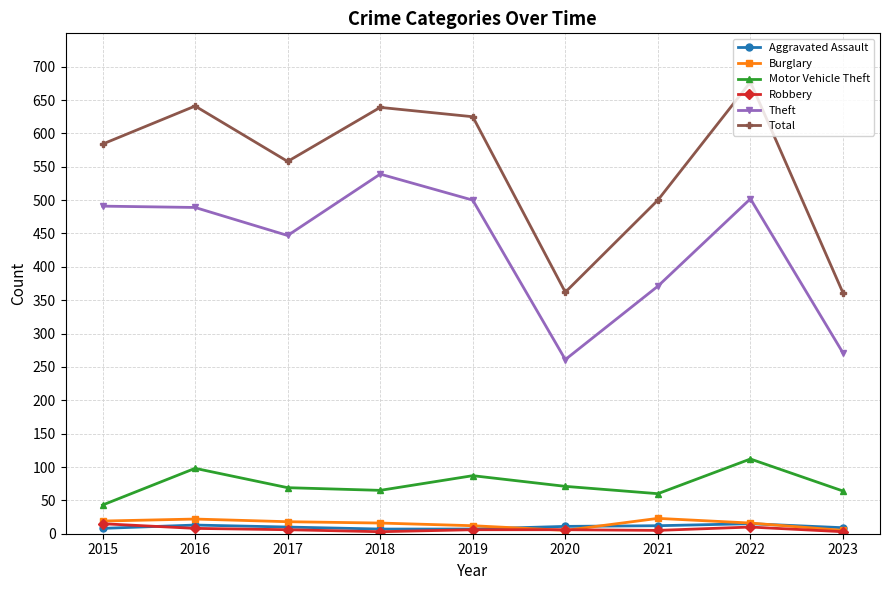

In Aggravated Assault, how many points are higher than both neighbors (excluding endpoints)?

2